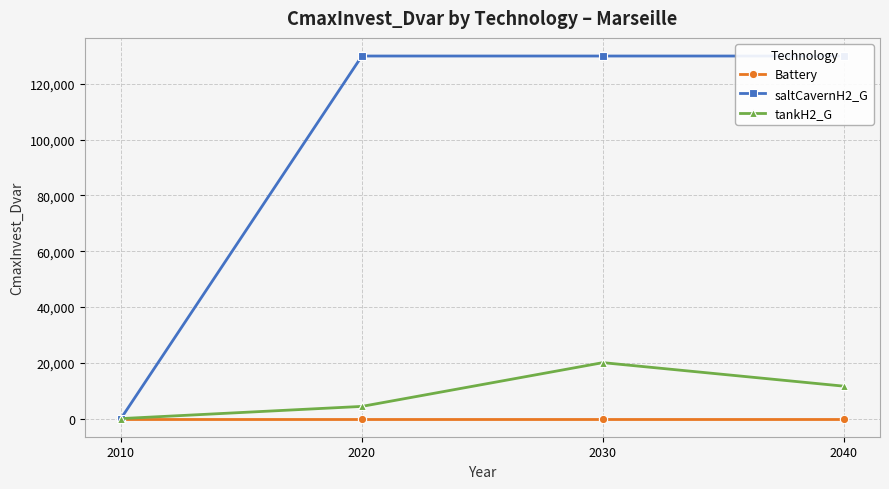

True or false: Battery has more than 0 points higher than both neighbors.

False